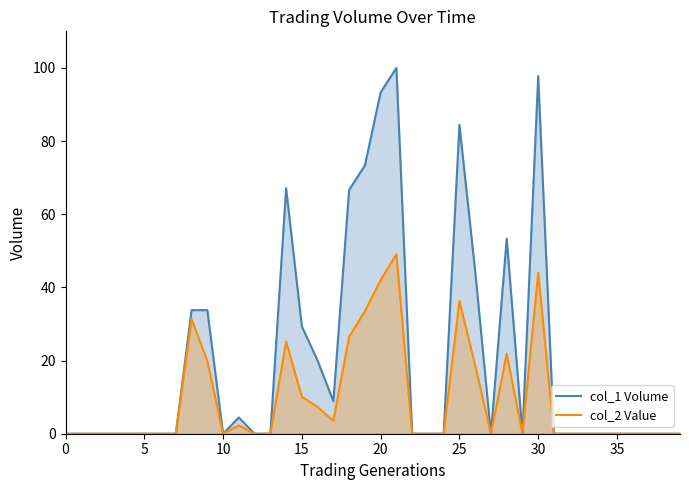

At how many categories does at least one series exceed 46?

8